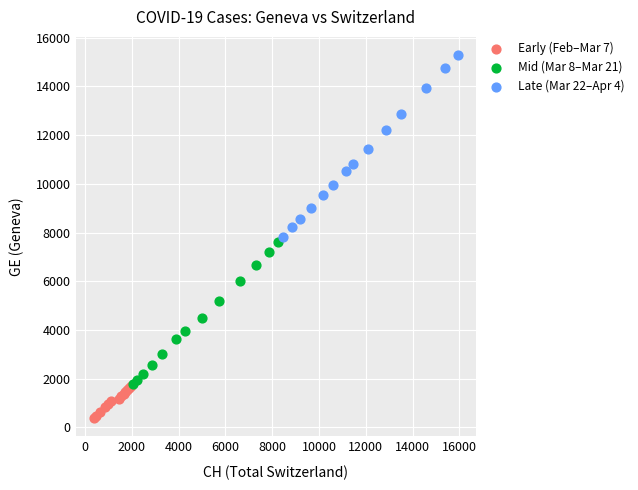

Which series has the widest spread of Y values?

Late (Mar 22–Apr 4)